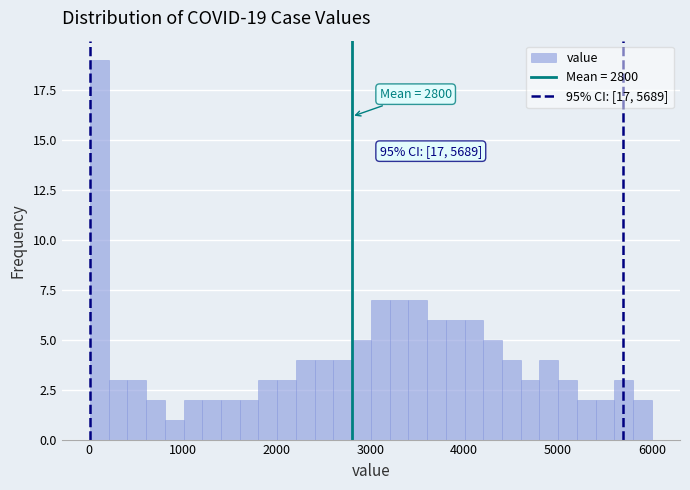

Around what value on the x-axis is the tallest bar? Give the approximate position of its centre, as read against the axis.

100